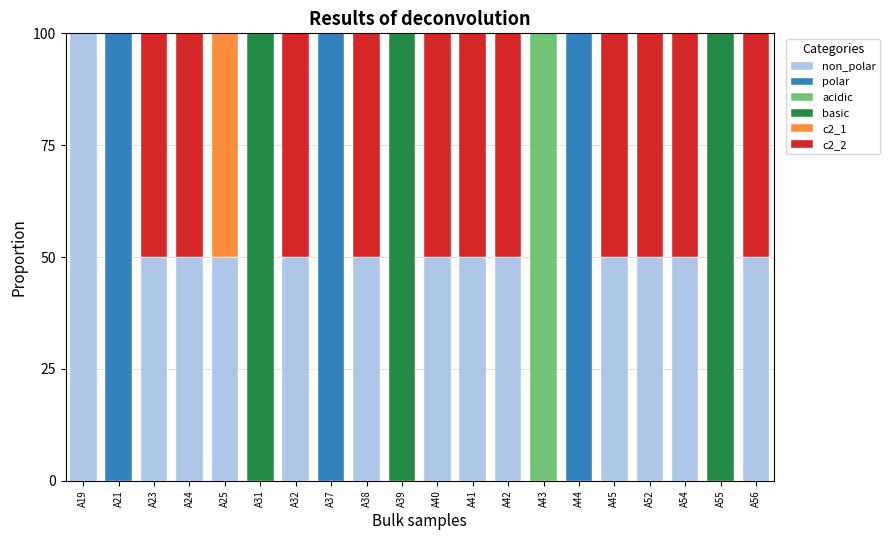

What is the total value across all series at A38?

100